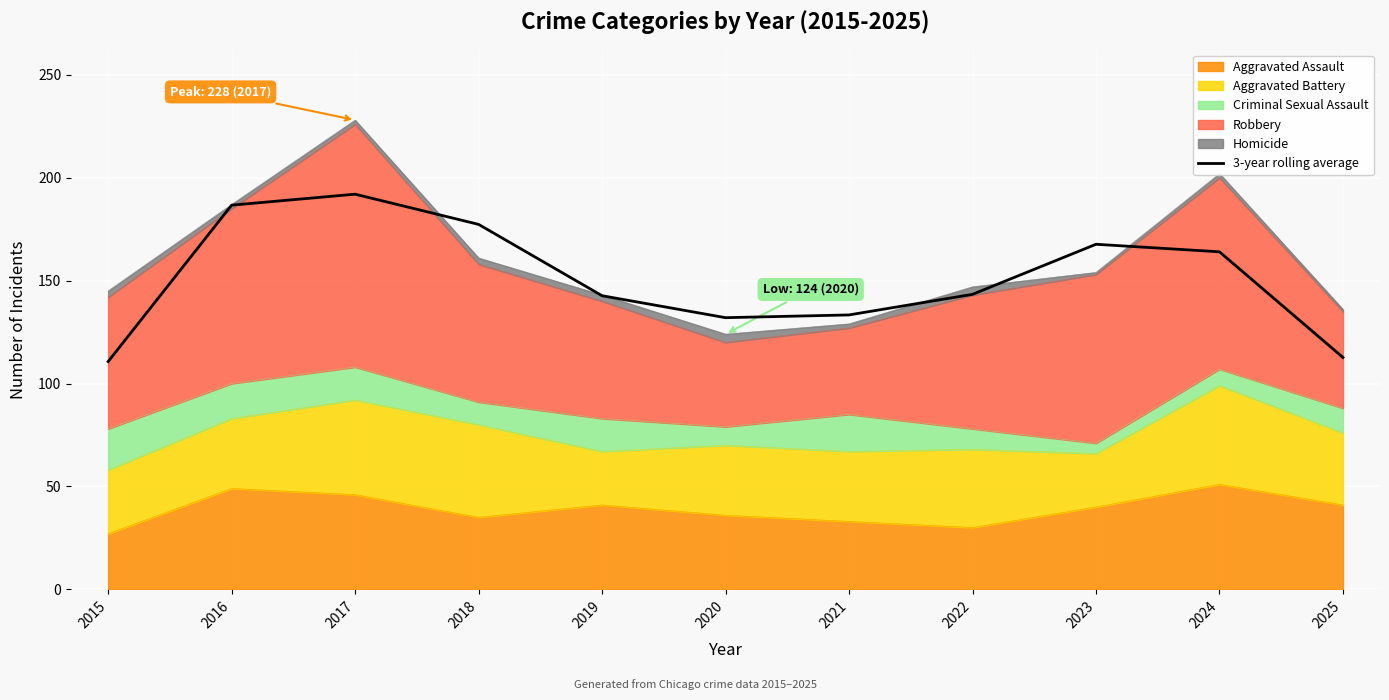

Reading left to right, list all the values displayed in this chart.

2015=110.7	2016=186.7	2017=192.0	2018=177.3	2019=142.7	2020=132.0	2021=133.3	2022=143.3	2023=167.7	2024=164.0	2025=112.7